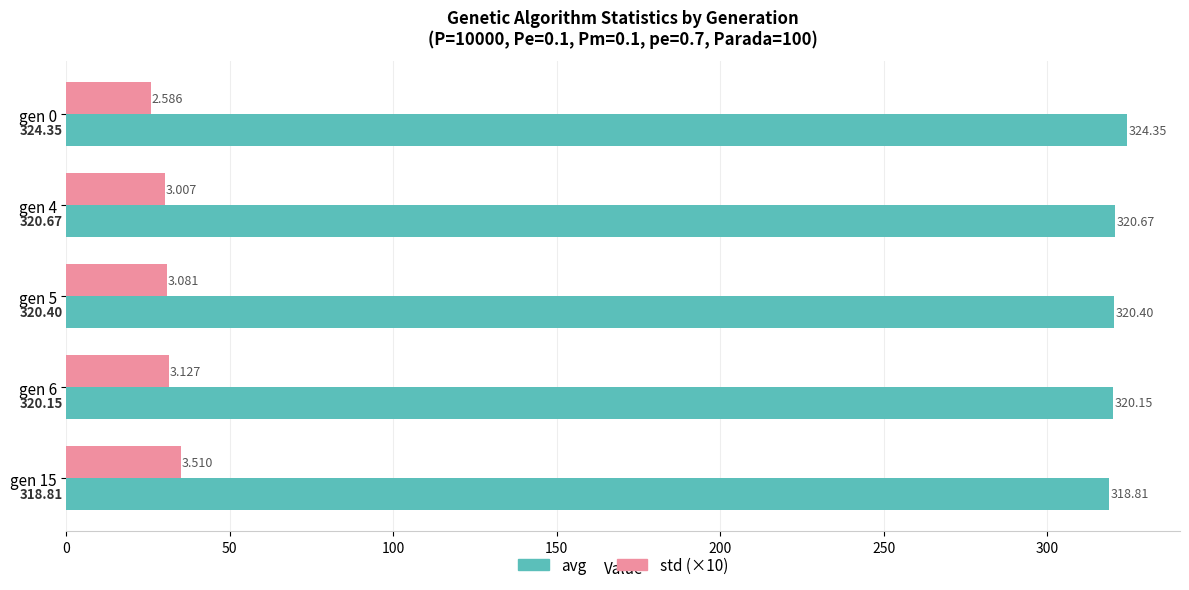

How many data points in avg are above 320?

4